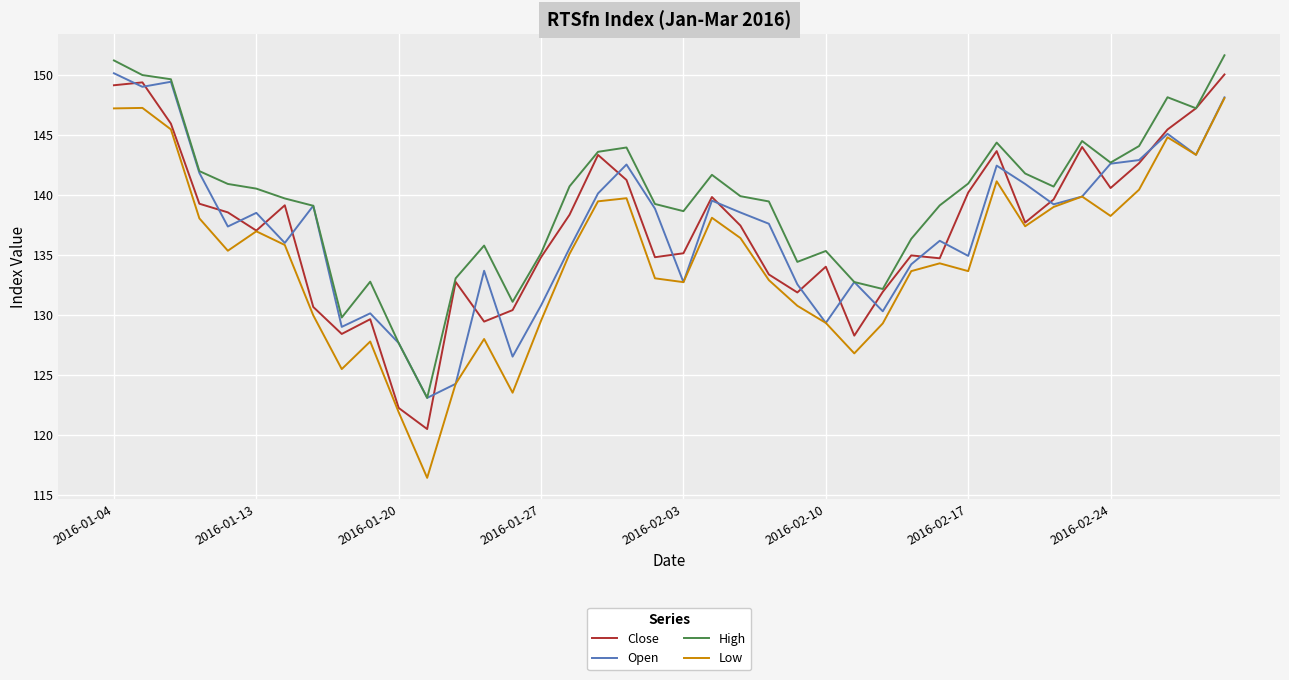

Which series has the largest total across all categories?

High